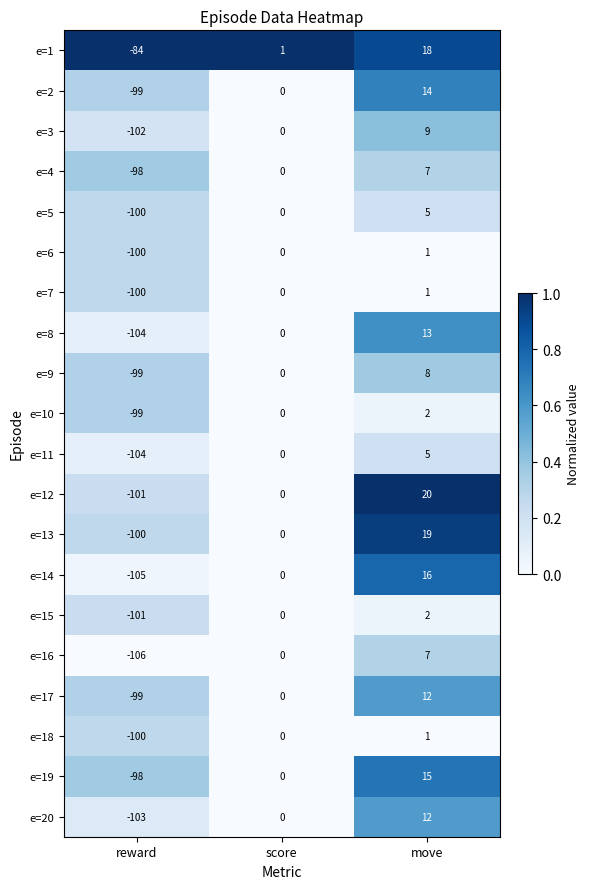

How many e=8 values are between -104 and 13?

3